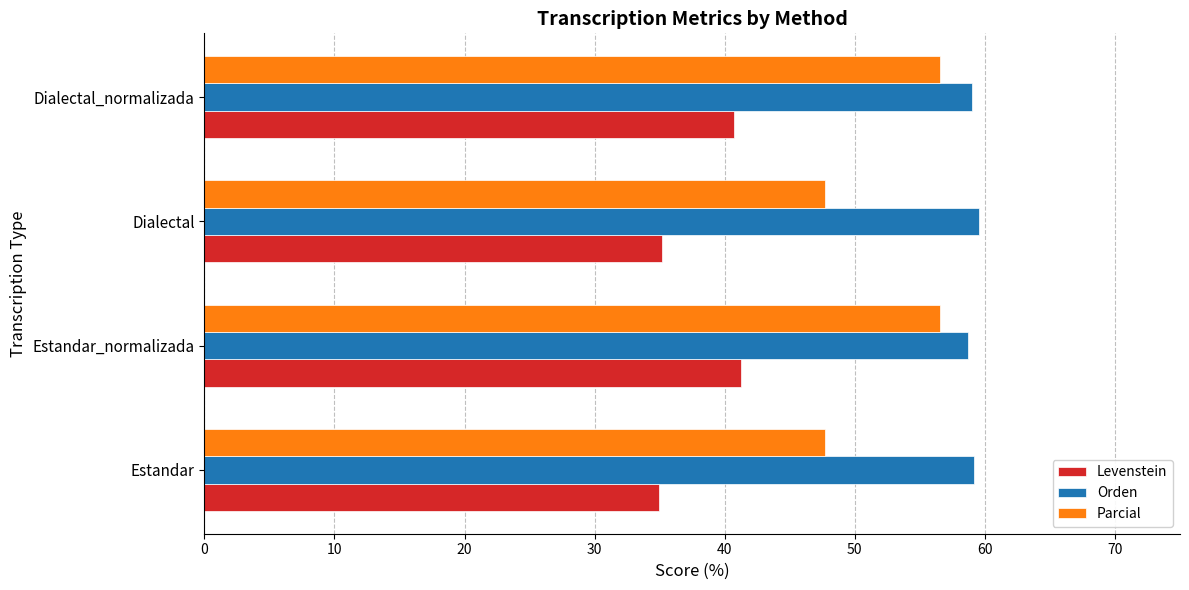

At how many categories does at least one series exceed 36?

4